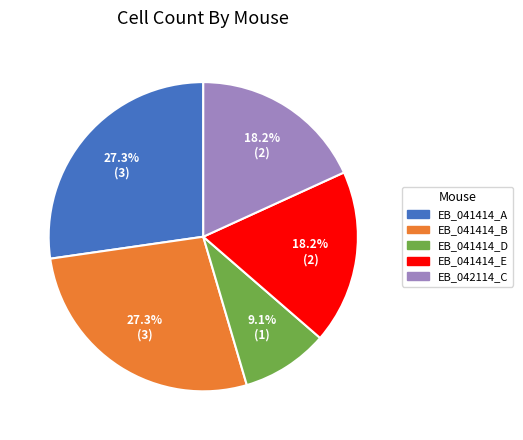

Between EB_041414_D and EB_041414_E, which is larger?

EB_041414_E